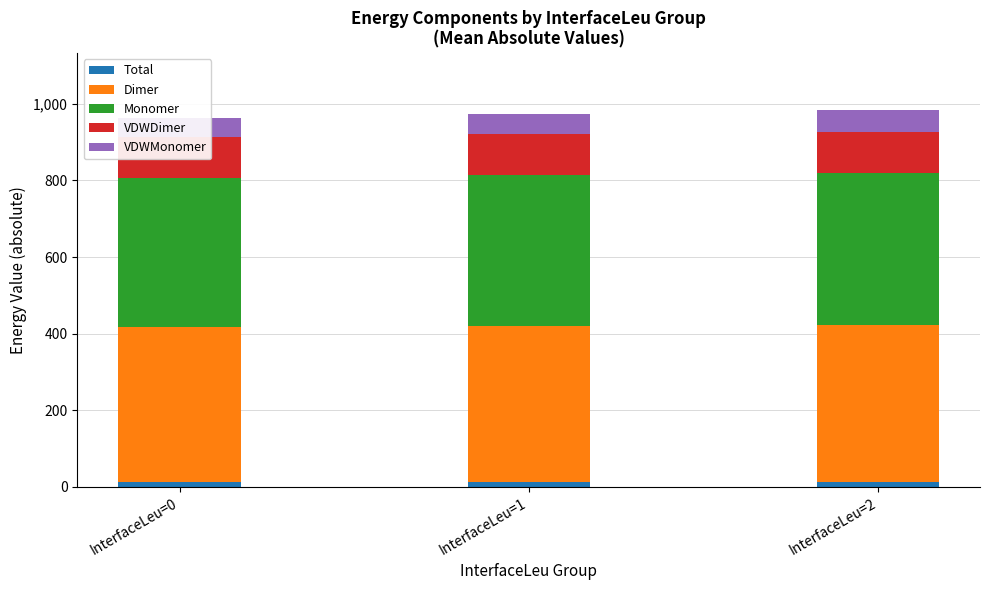

At InterfaceLeu=1, list the series in order from largest to smallest.

Dimer, Monomer, VDWDimer, VDWMonomer, Total